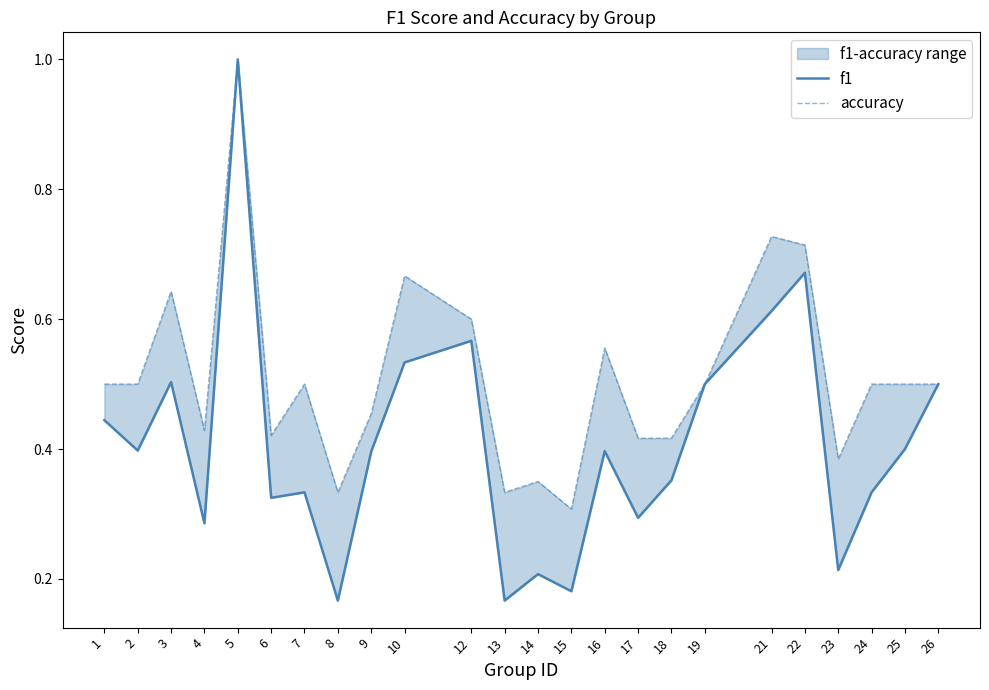

Which label corresponds to the smallest value in the chart?

8